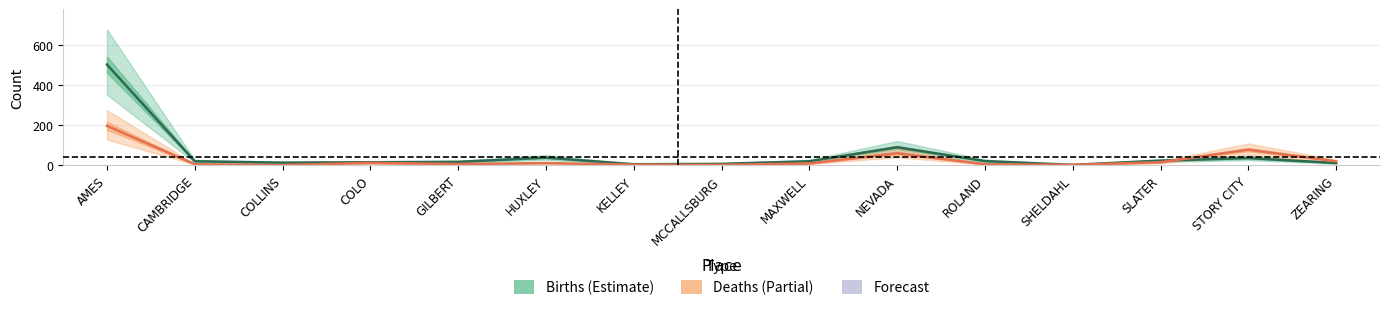

What is the total value across all series at SLATER?

36